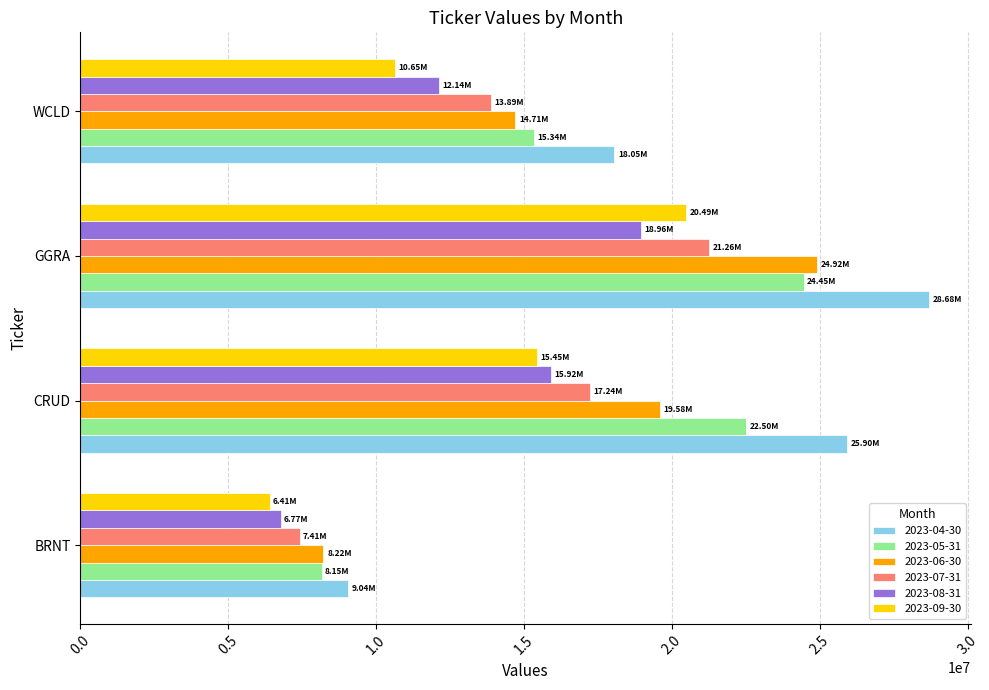

Which series has the widest spread of values?

2023-04-30